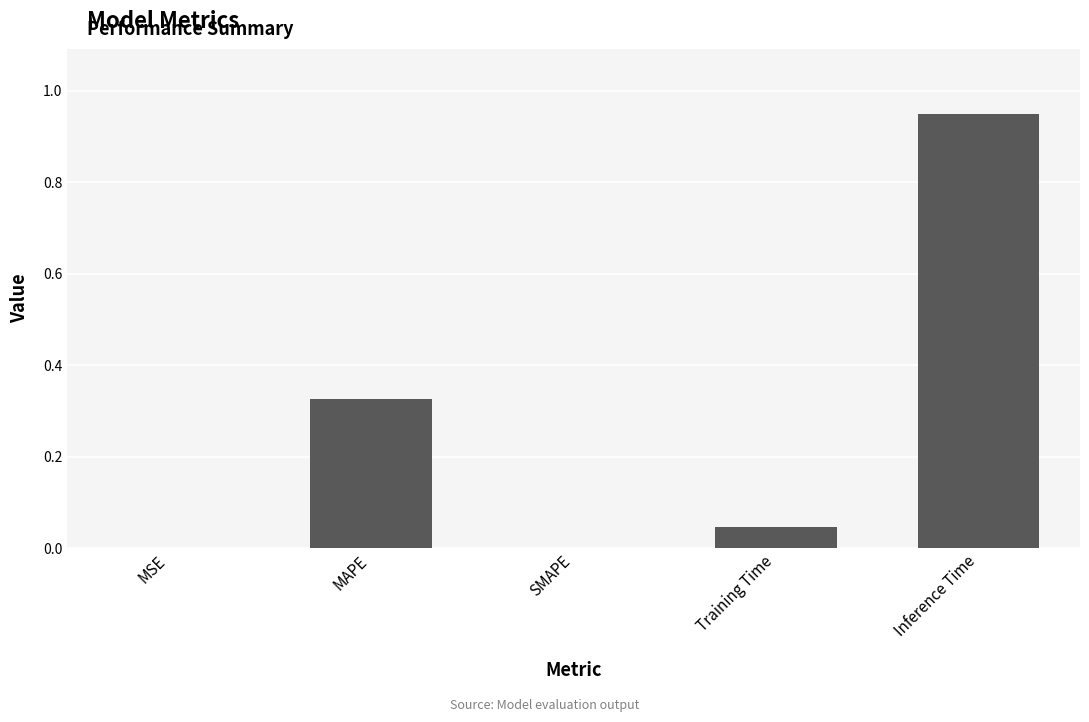

Which label corresponds to the largest value in the chart?

Inference Time